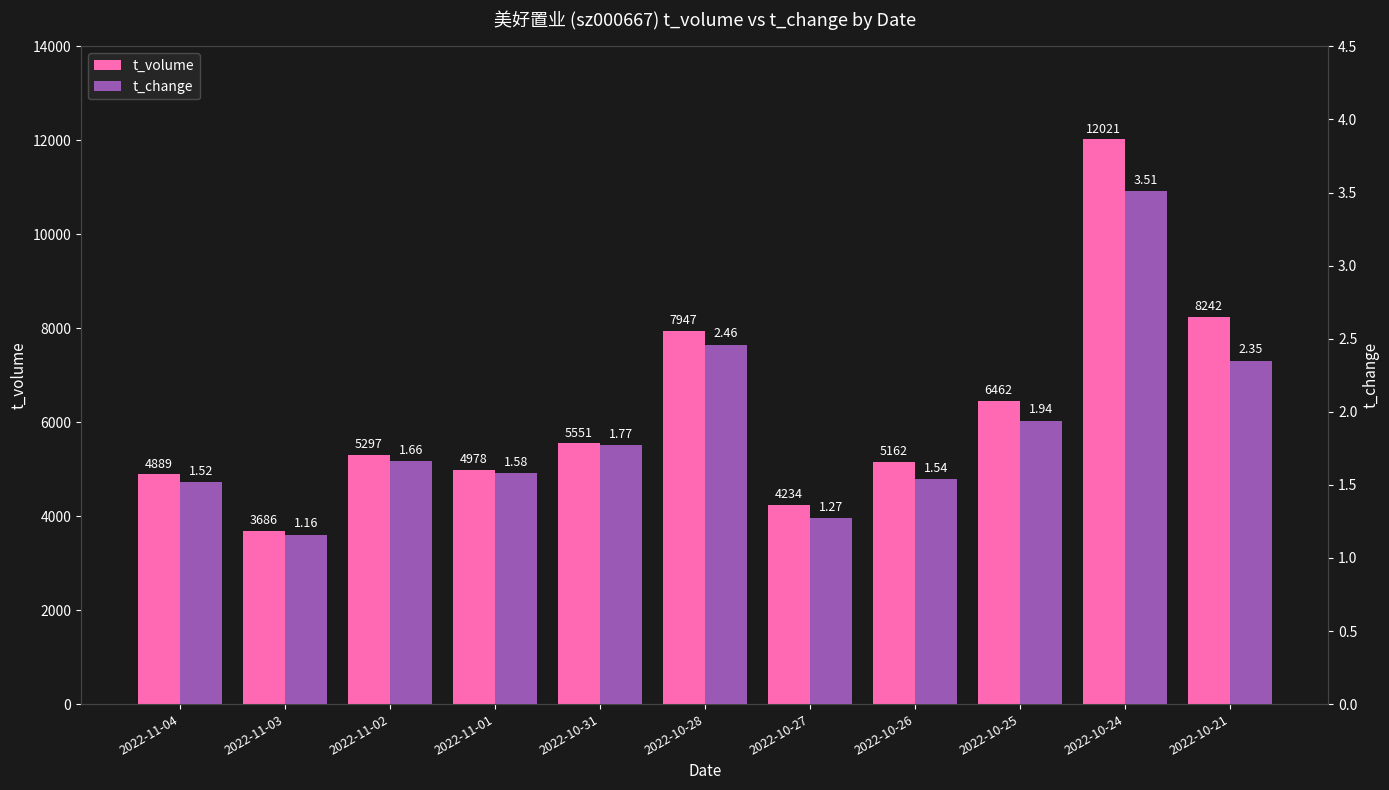

List the series in order of their peak value, lowest first.

t_change, t_volume